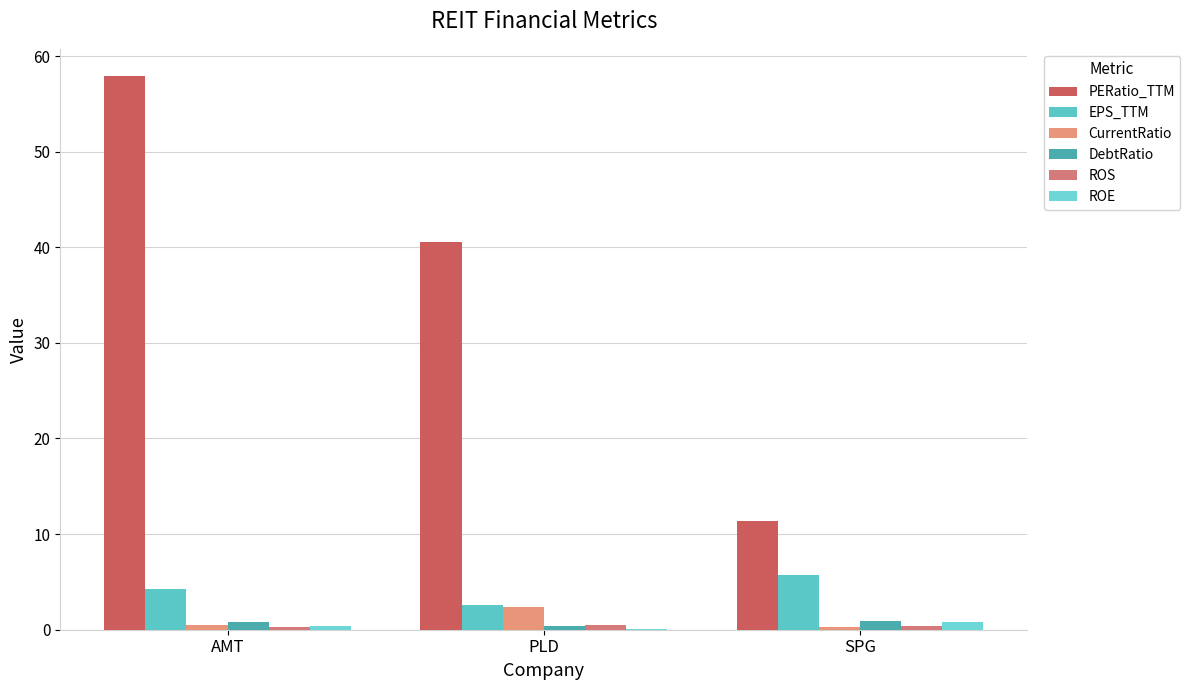

What is the approximate value of EPS_TTM at SPG?

5.7